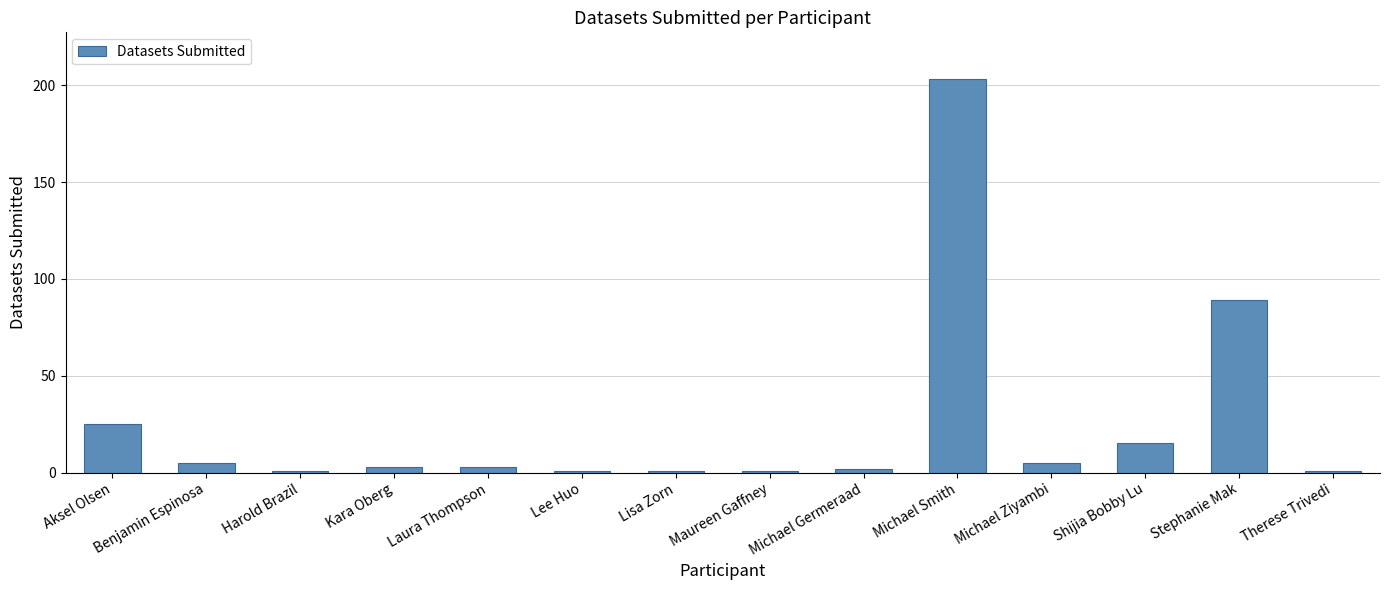

Count the number of data series in this chart.

1